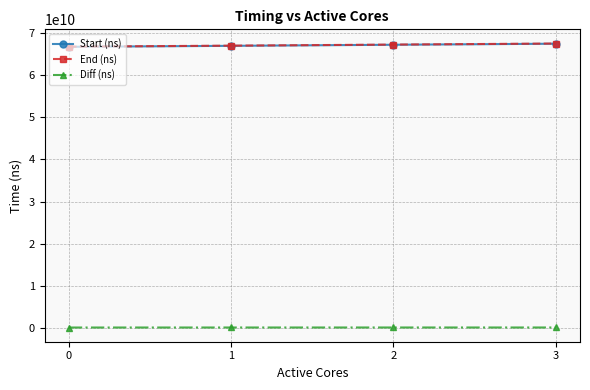

What are all the series names shown in the legend?

Start (ns), End (ns), Diff (ns)